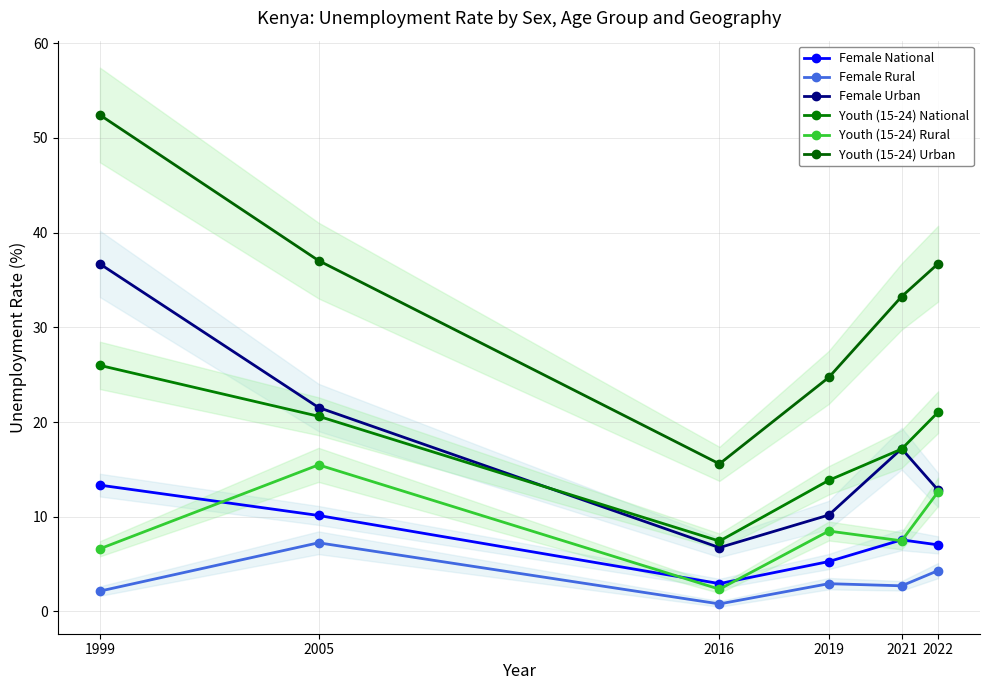

Does the chart display data point markers on the line(s)?

Yes